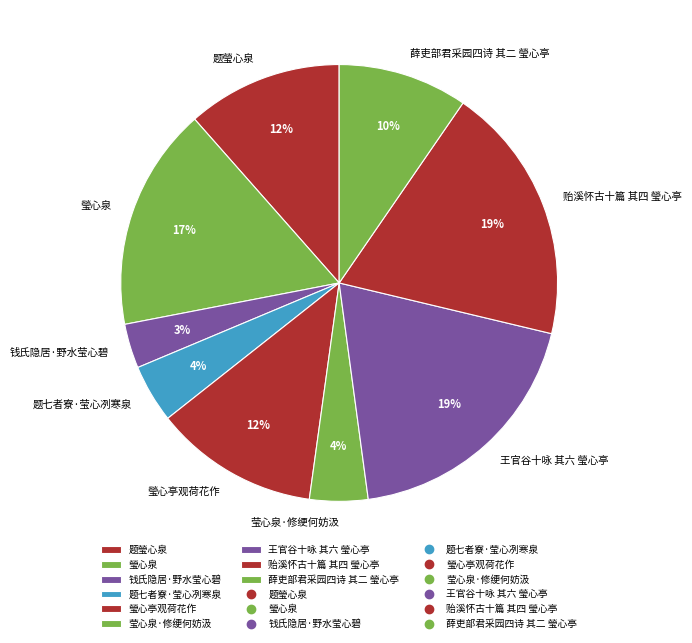

Is 题瑩心泉 the majority of the pie?

No